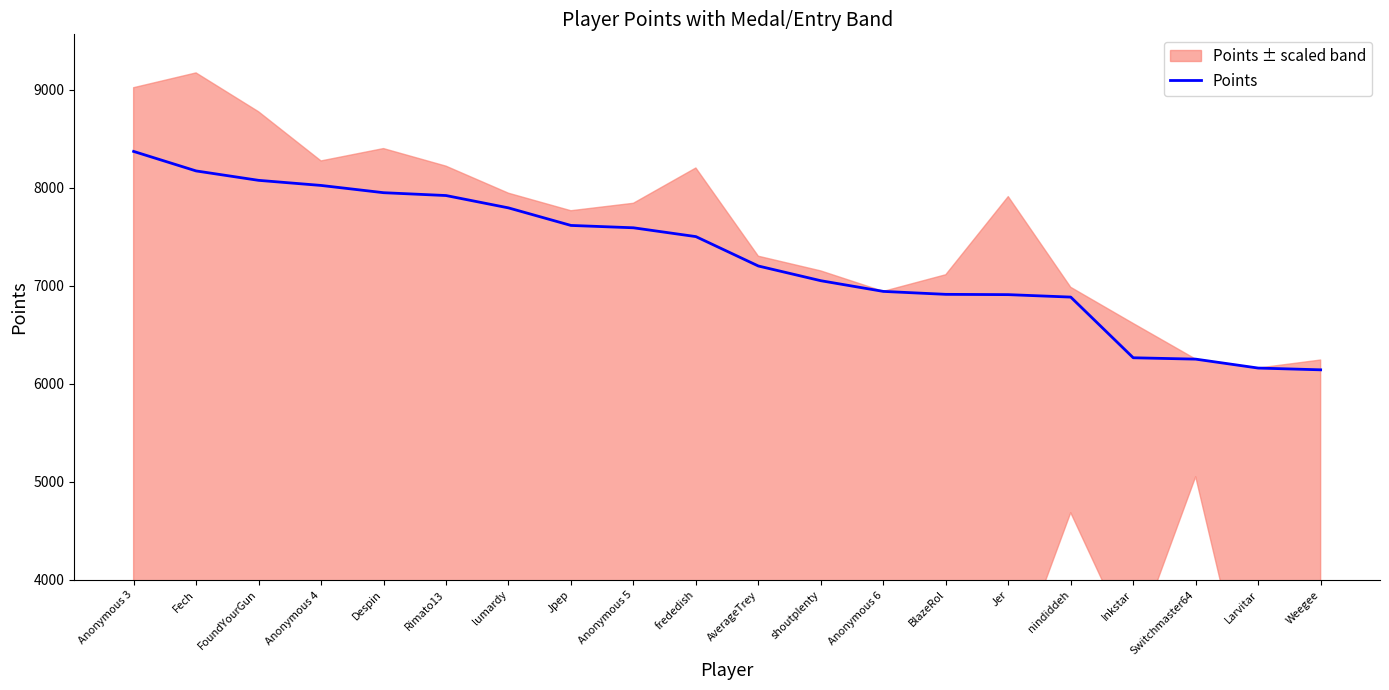

What value does the data have at Switchmaster64, to the nearest 50?

6250